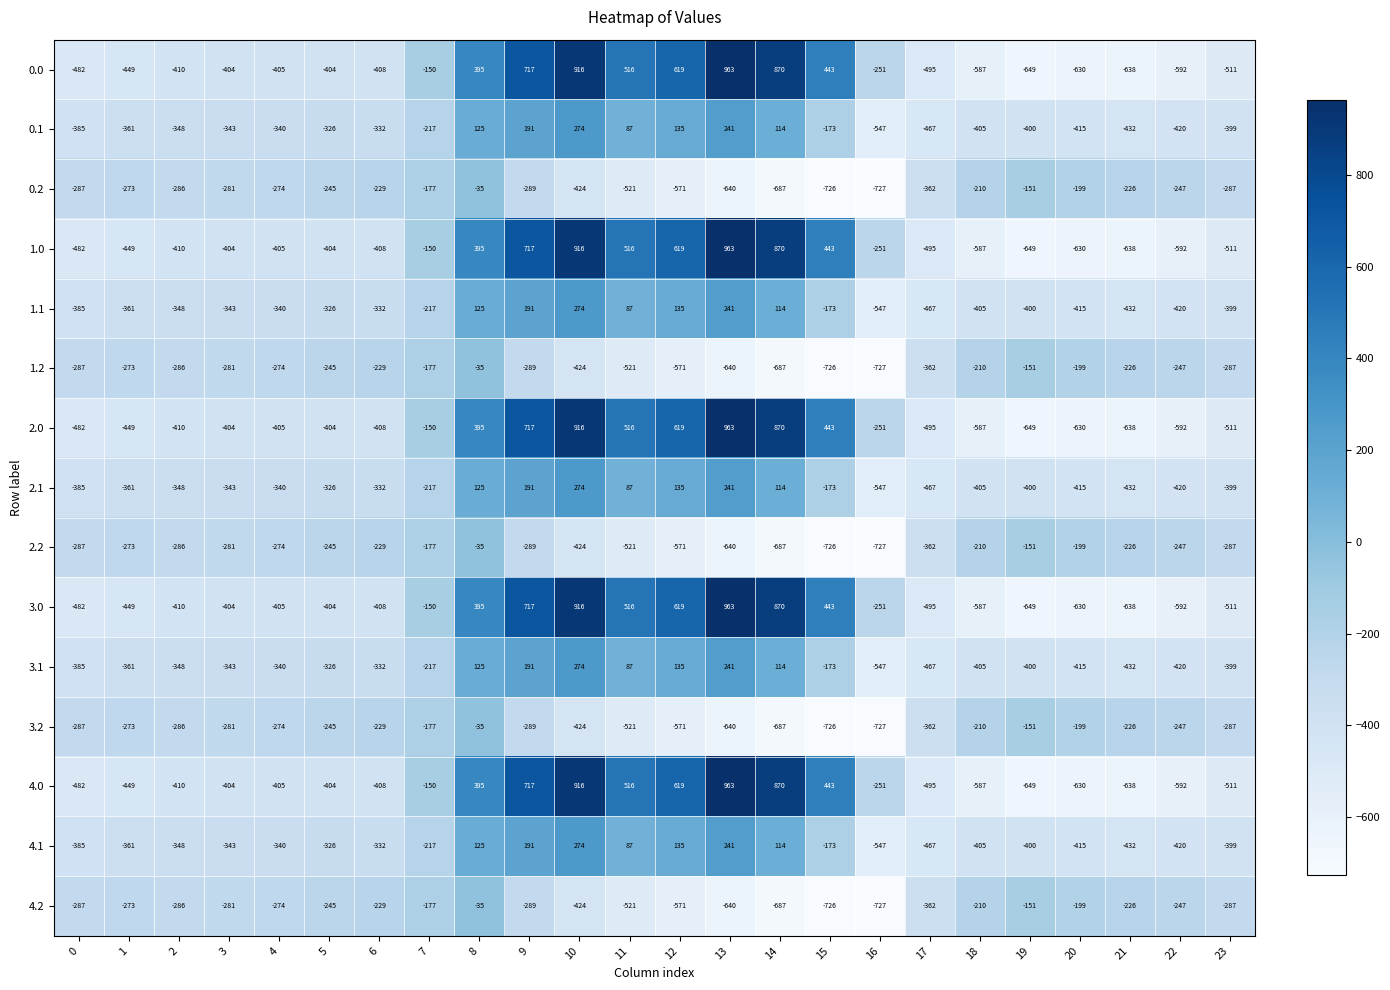

Rank the categories by 2.1 value from highest to lowest.

10, 13, 9, 12, 8, 14, 11, 15, 7, 5, 6, 4, 3, 2, 1, 0, 23, 19, 18, 20, 22, 21, 17, 16